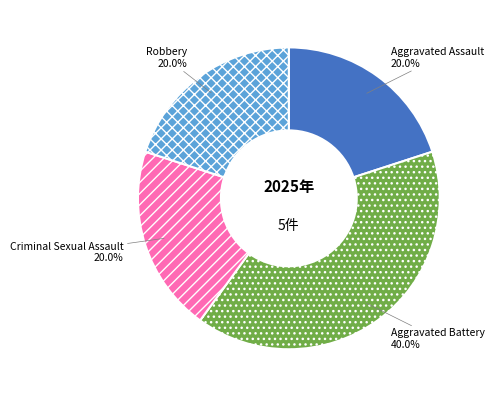

What is the total percentage of Aggravated Assault and Robbery?

40.0%